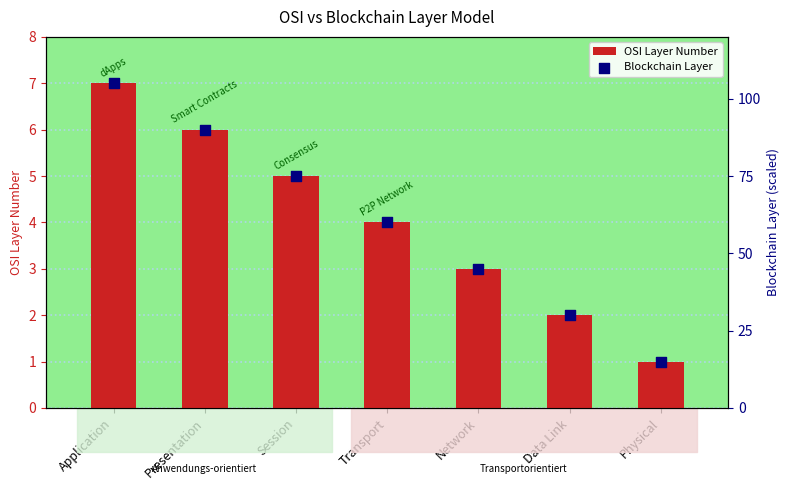

Is the value of Blockchain Layer at Physical greater than the value of OSI Layer Number at Application?

Yes